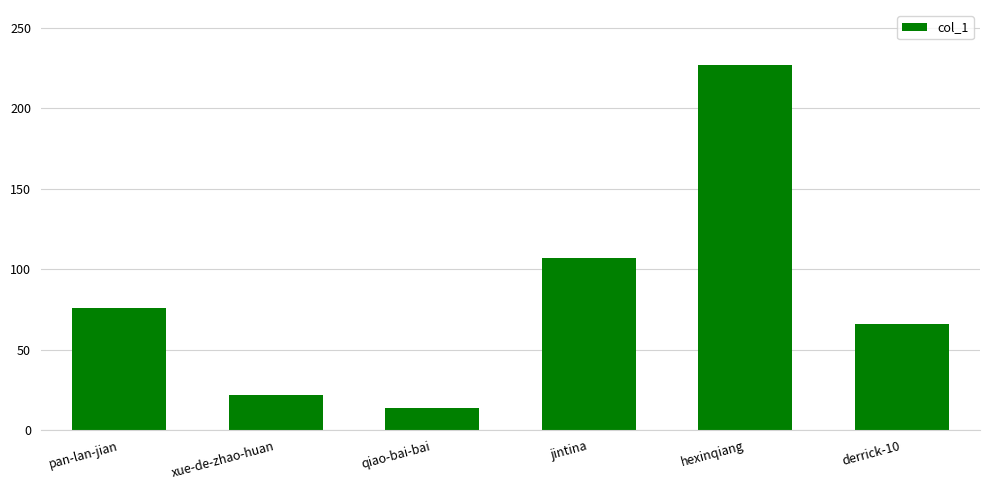

Does the chart contain any negative values?

No